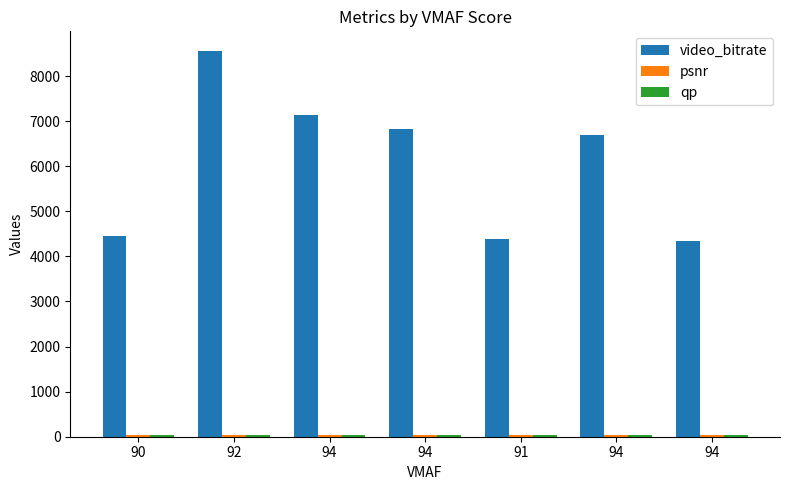

Reading right to left, list all the values displayed in this chart.

video_bitrate: 94=4343.2	94=6684.4	91=4394.3	94=6833.0	94=7125.8	92=8564.4	90=4461.6
psnr: 94=41.1	94=40.6	91=37.7	94=40.7	94=39.2	92=40.2	90=38.8
qp: 94=33.9	94=33.3	91=33.9	94=32.9	94=33.8	92=33.7	90=34.2